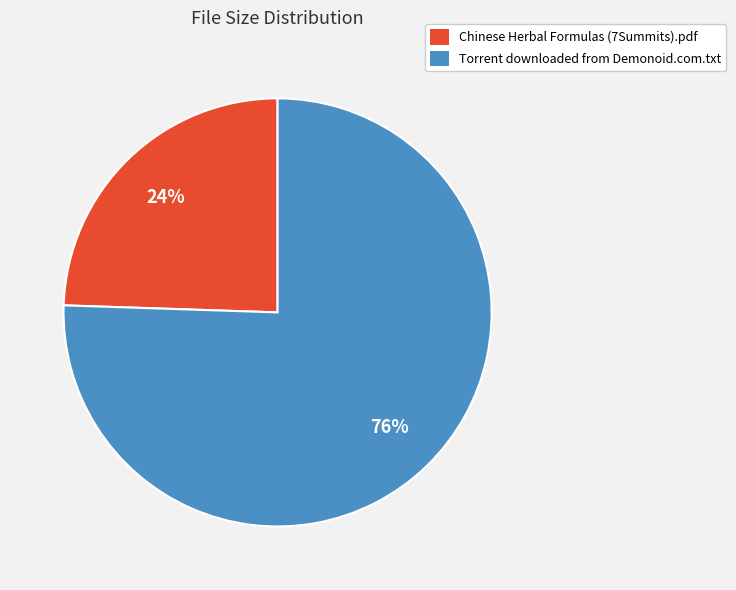

Count the number of slices in the pie.

2